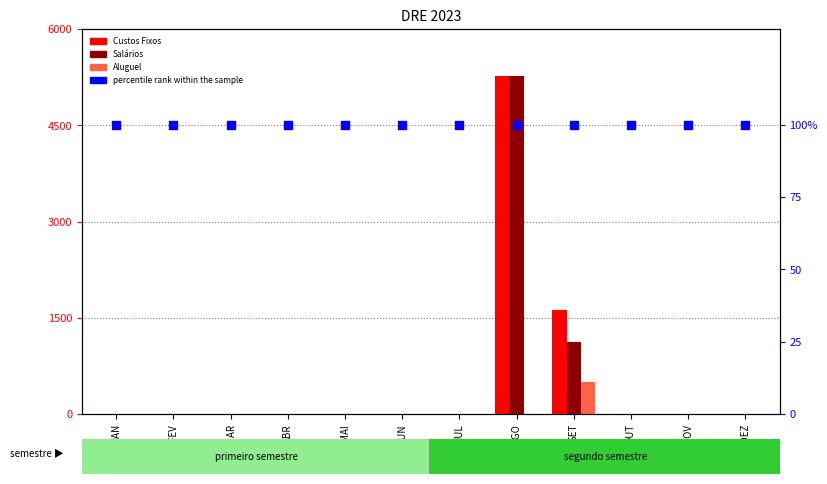

What is the total value across all series at JUL?

100.0